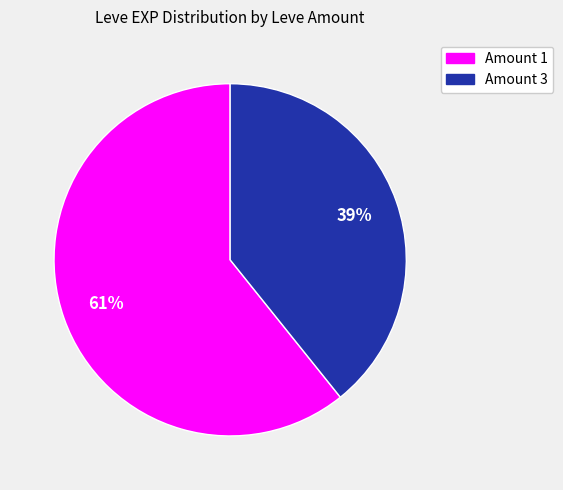

To the nearest percent, what is the difference between the largest and smallest slice percentages?

22%